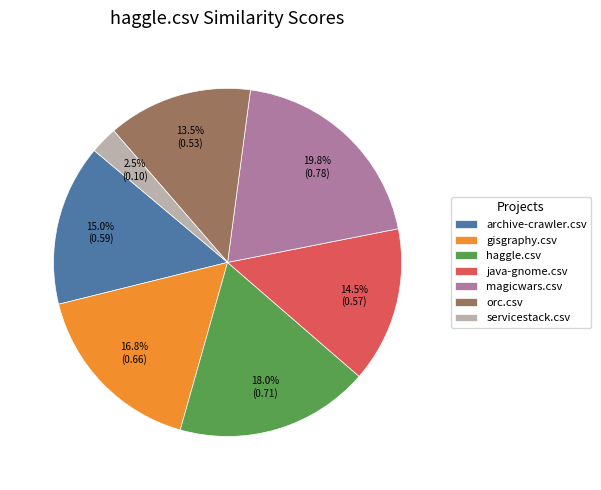

To the nearest percent, what is the combined percentage of gisgraphy.csv and magicwars.csv?

37%